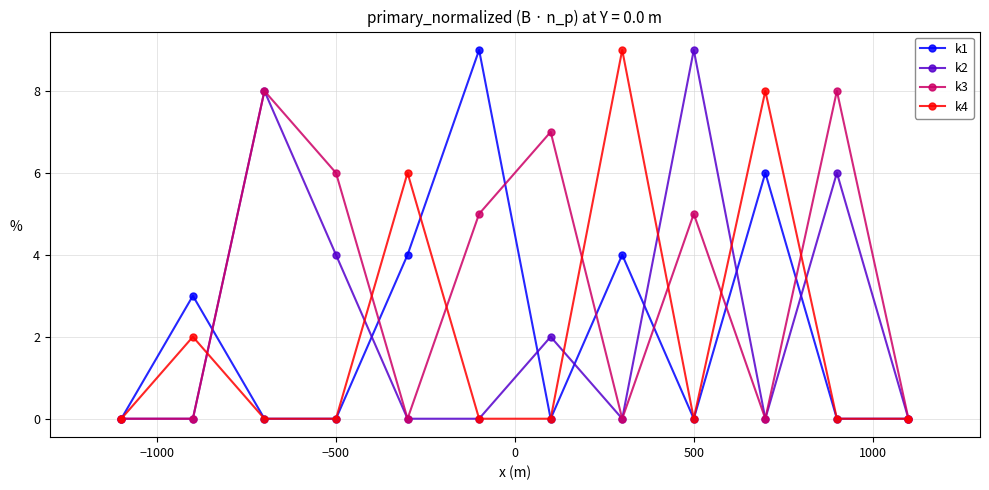

What is the maximum value shown in the chart?

9